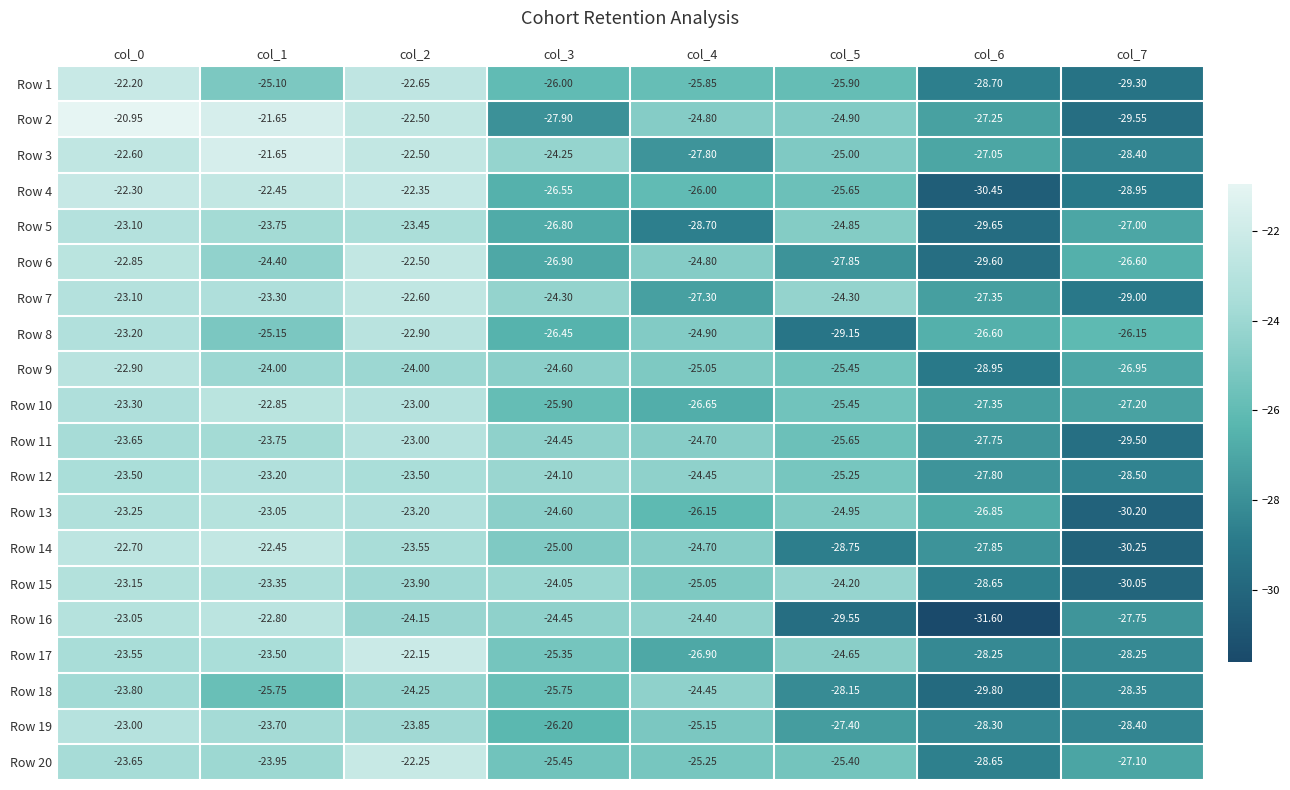

Which series has the largest total across all categories?

Row 3